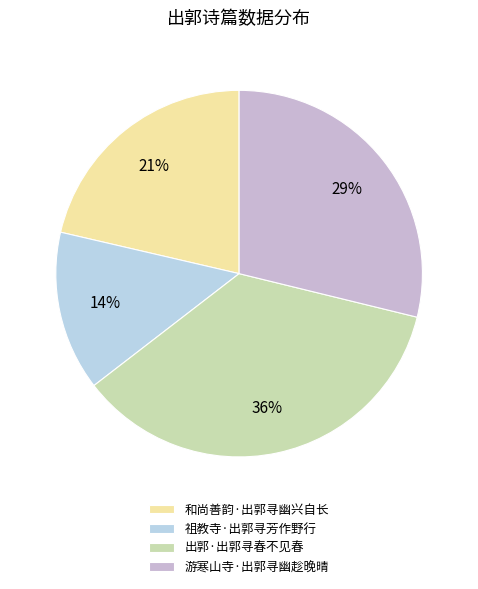

How many segments does this pie chart have?

4